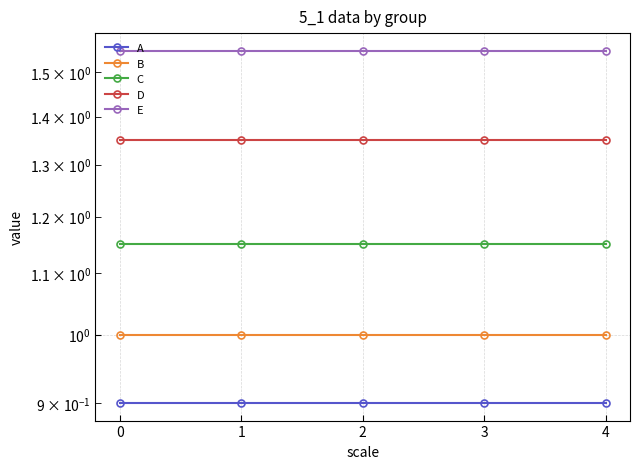

What is the approximate value of D at 2?

1.4